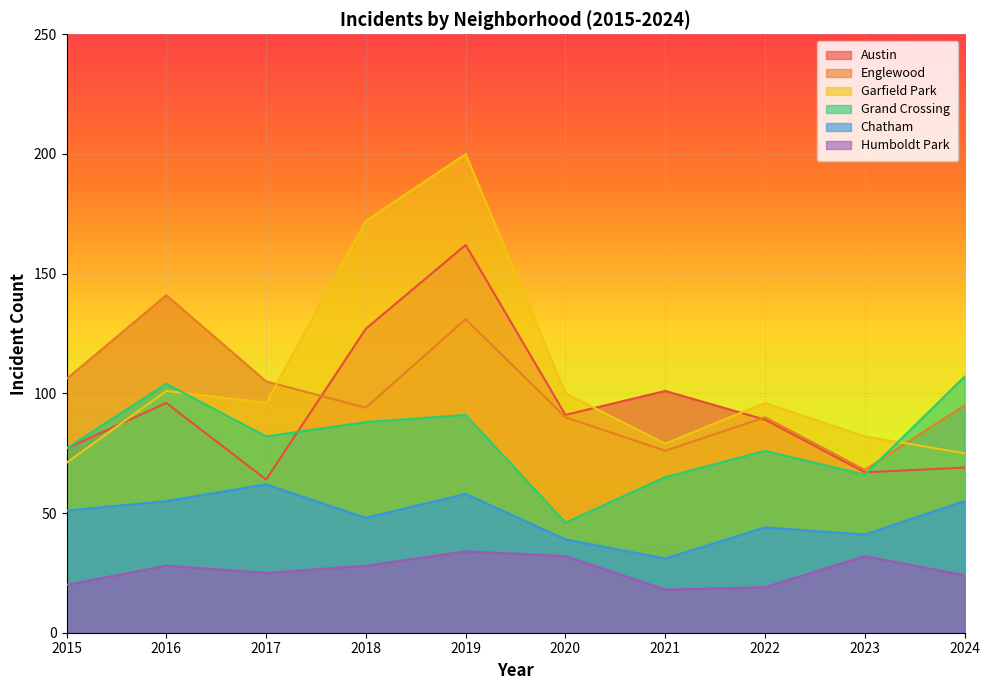

Reading left to right, list all the values displayed in this chart.

Austin: 2015=77	2016=96	2017=64	2018=127	2019=162	2020=91	2021=101	2022=89	2023=67	2024=69
Englewood: 2015=106	2016=141	2017=105	2018=94	2019=131	2020=90	2021=76	2022=90	2023=68	2024=95
Garfield Park: 2015=71	2016=101	2017=96	2018=172	2019=200	2020=100	2021=79	2022=96	2023=82	2024=75
Grand Crossing: 2015=77	2016=104	2017=82	2018=88	2019=91	2020=46	2021=65	2022=76	2023=66	2024=107
Chatham: 2015=51	2016=55	2017=62	2018=48	2019=58	2020=39	2021=31	2022=44	2023=41	2024=55
Humboldt Park: 2015=20	2016=28	2017=25	2018=28	2019=34	2020=32	2021=18	2022=19	2023=32	2024=24